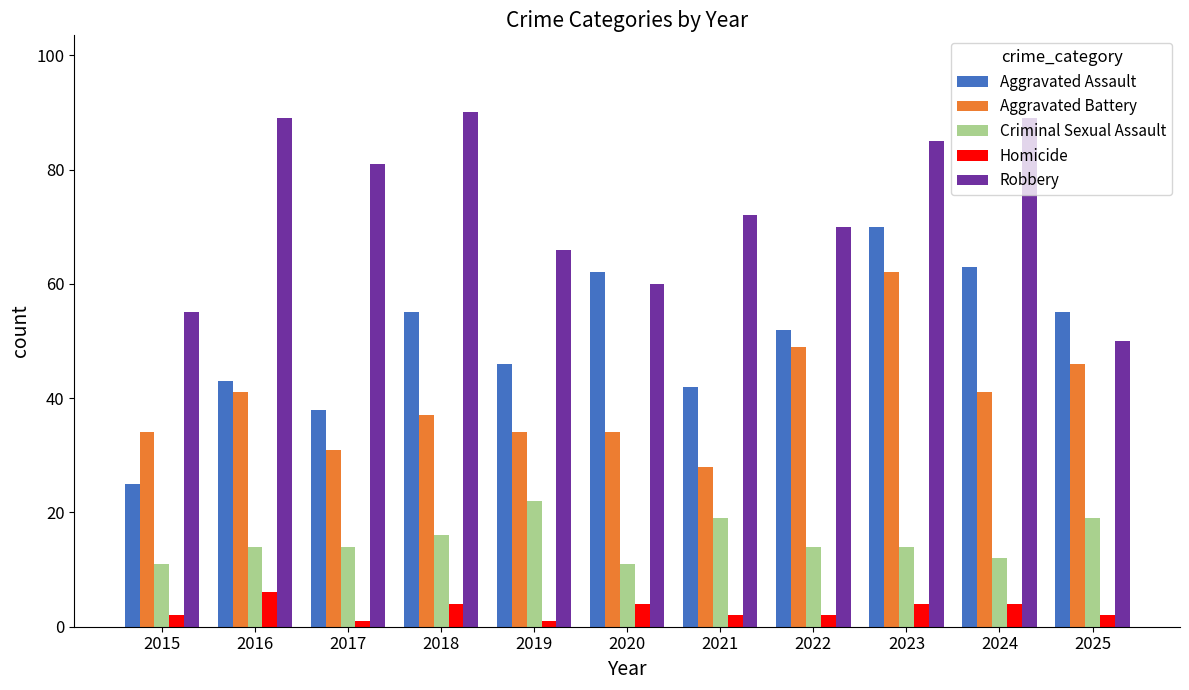

At how many categories does at least one series exceed 58?

9